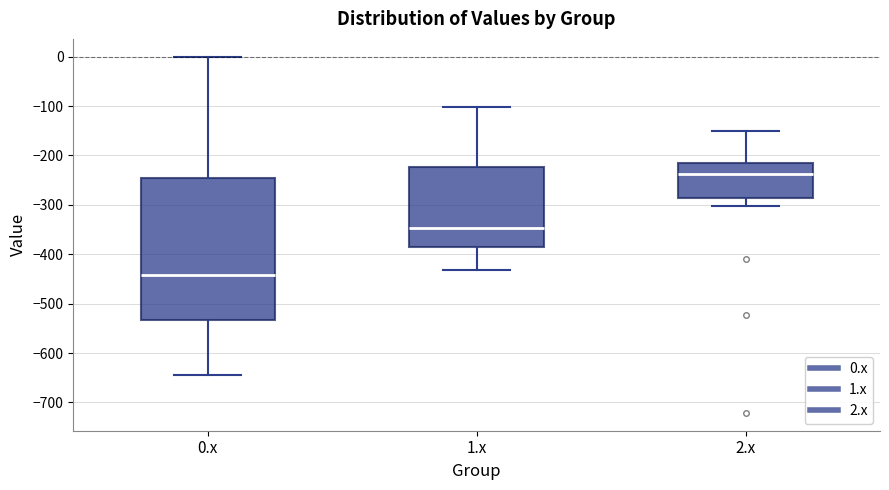

Which box is the tallest, from its lower edge to its upper edge?

0.x